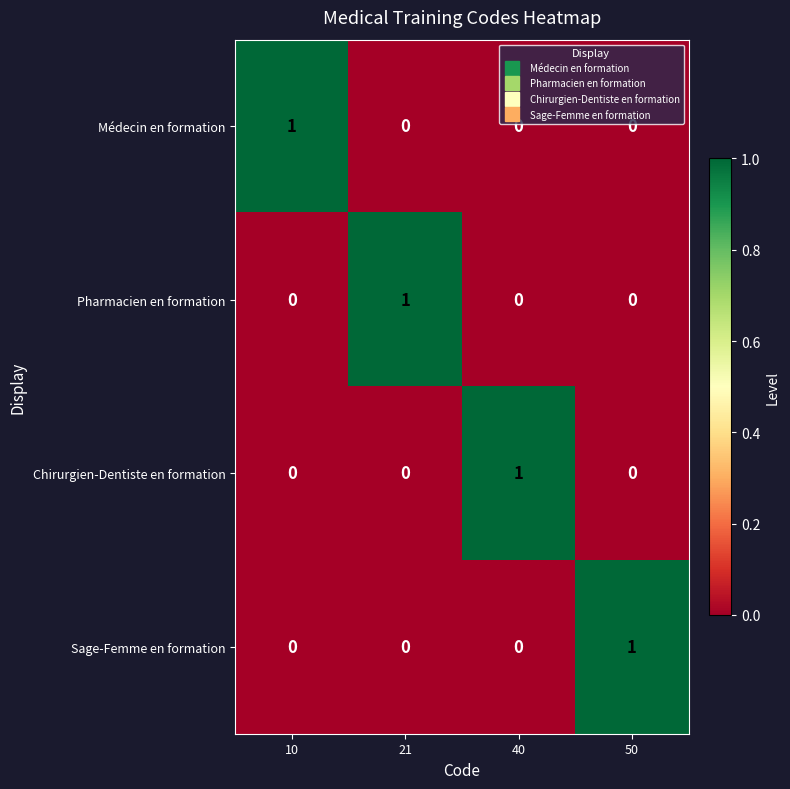

Count the Sage-Femme en formation values in the range 0 to 1.

4